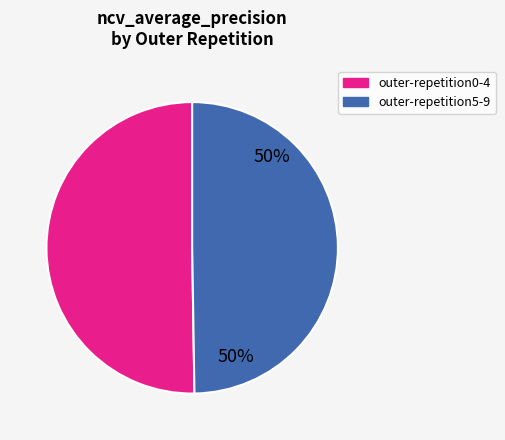

How many segments does this pie chart have?

2